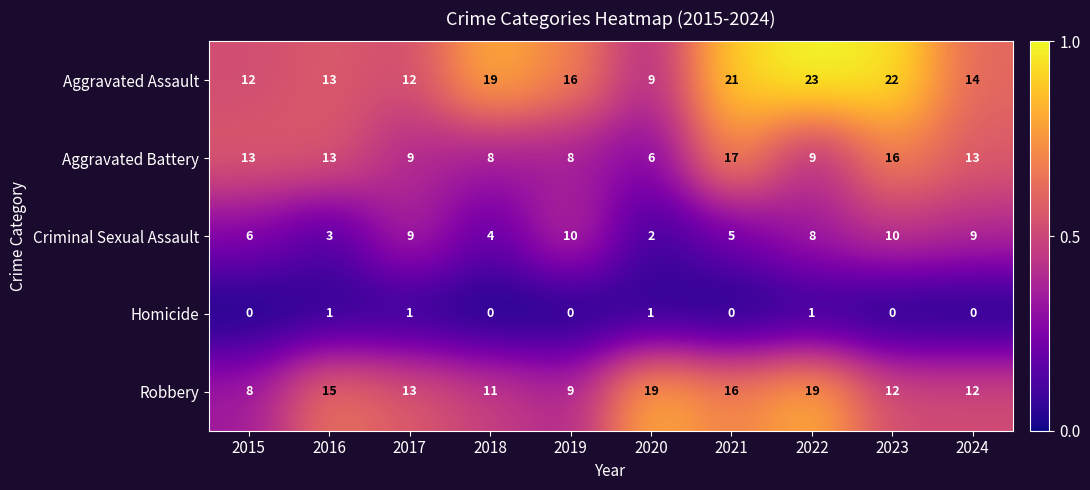

Is it true that Criminal Sexual Assault equals 10 at 2019?

True